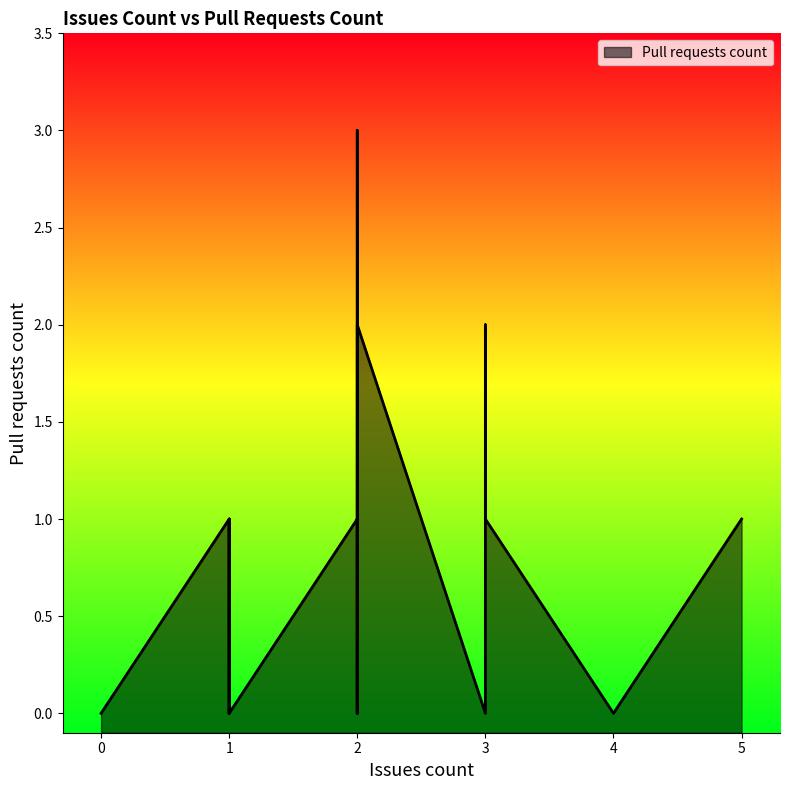

The chart shows a value of 1 at 1. True or false?

True